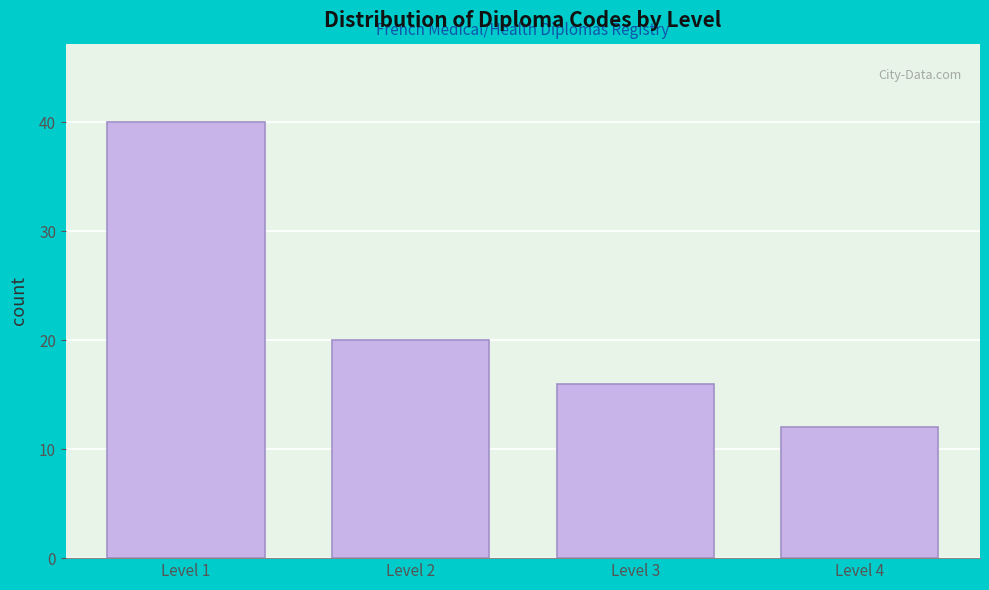

Reading left to right, transcribe all the data shown in this chart.

Level 1=40	Level 2=20	Level 3=16	Level 4=12